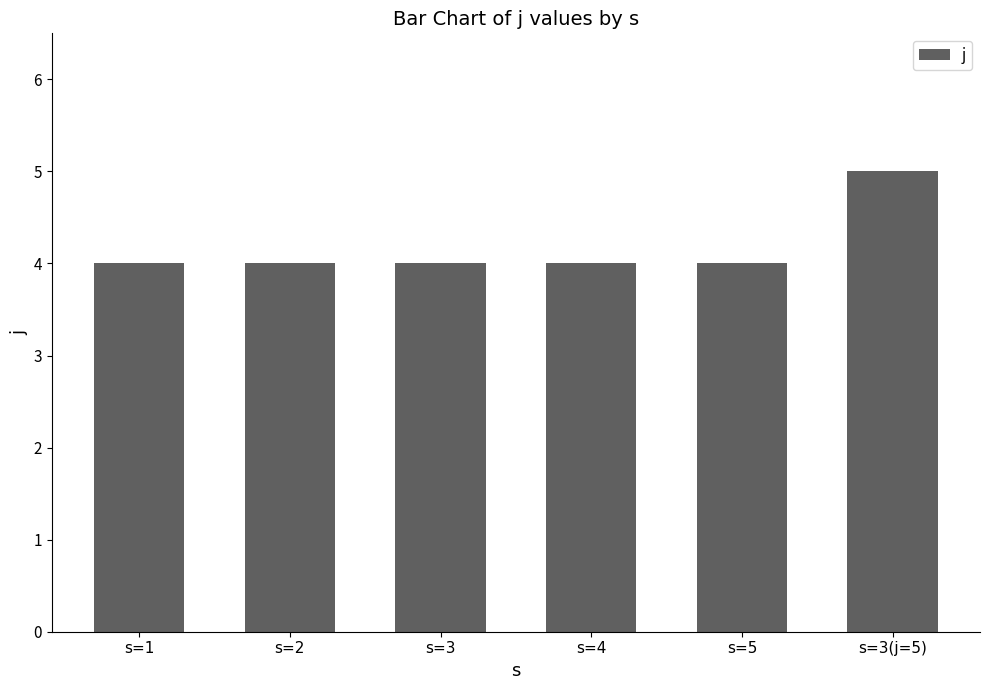

What is the difference between the maximum and minimum values?

1